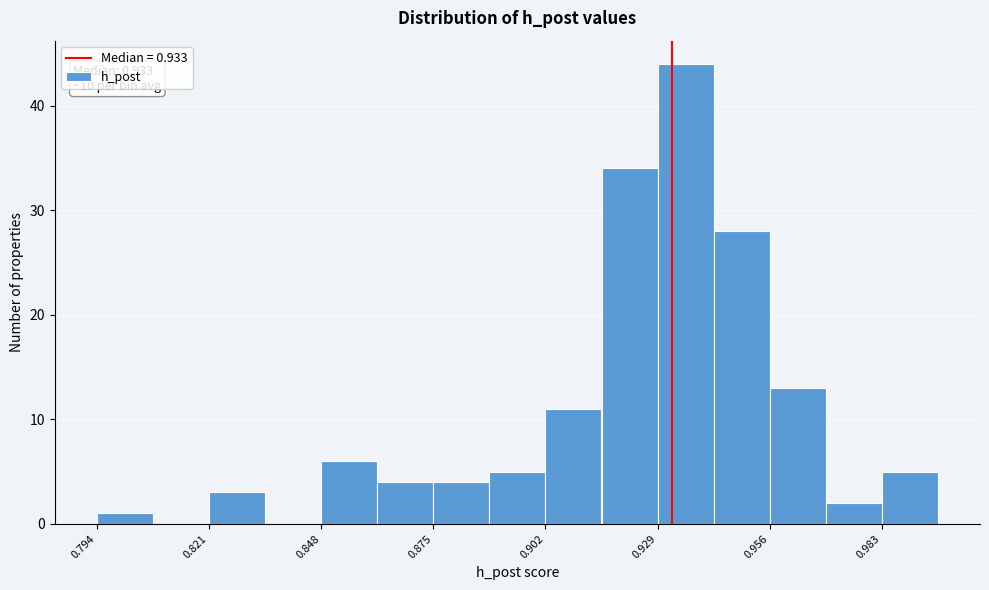

Around what value on the x-axis is the tallest bar? Give the approximate position of its centre, as read against the axis.

0.935